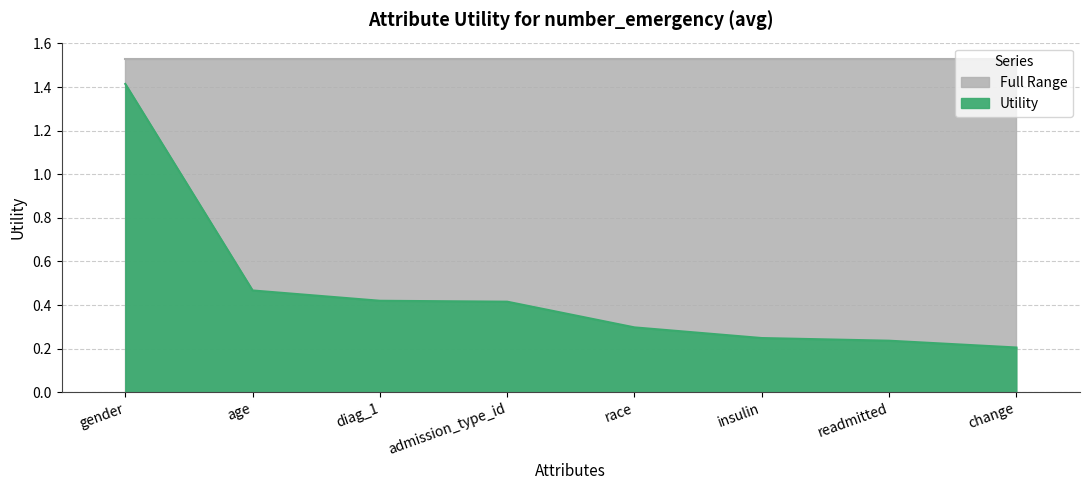

Reading right to left, what are all the values shown in this chart?

change=0.2	readmitted=0.2	insulin=0.2	race=0.3	admission_type_id=0.4	diag_1=0.4	age=0.5	gender=1.4